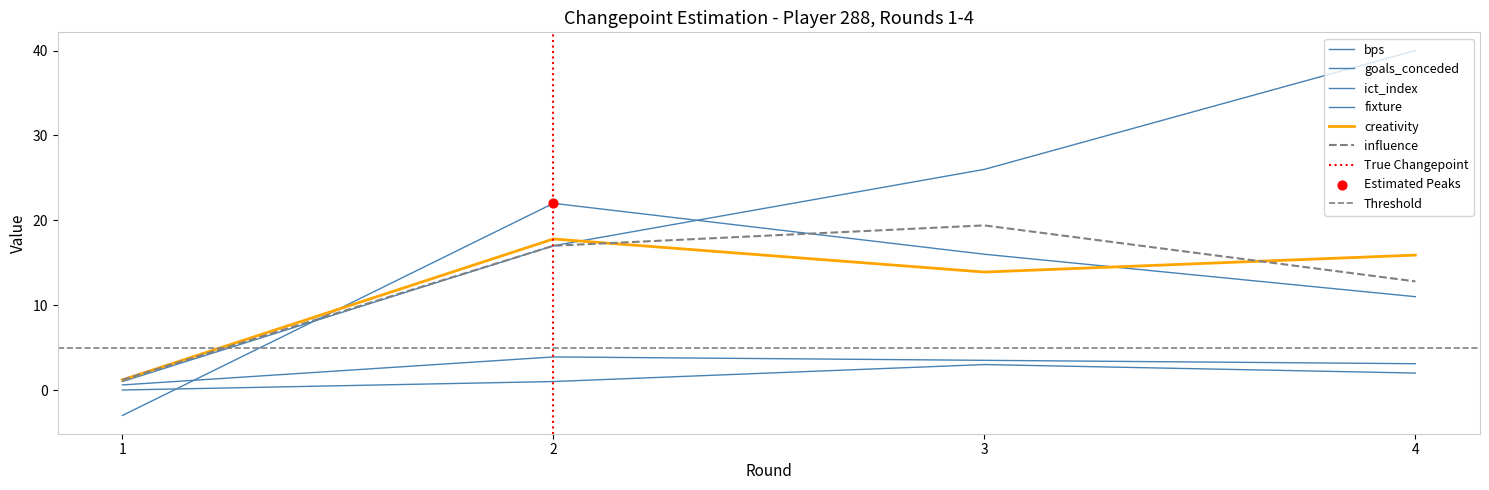

At how many categories does at least one series exceed 6?

3